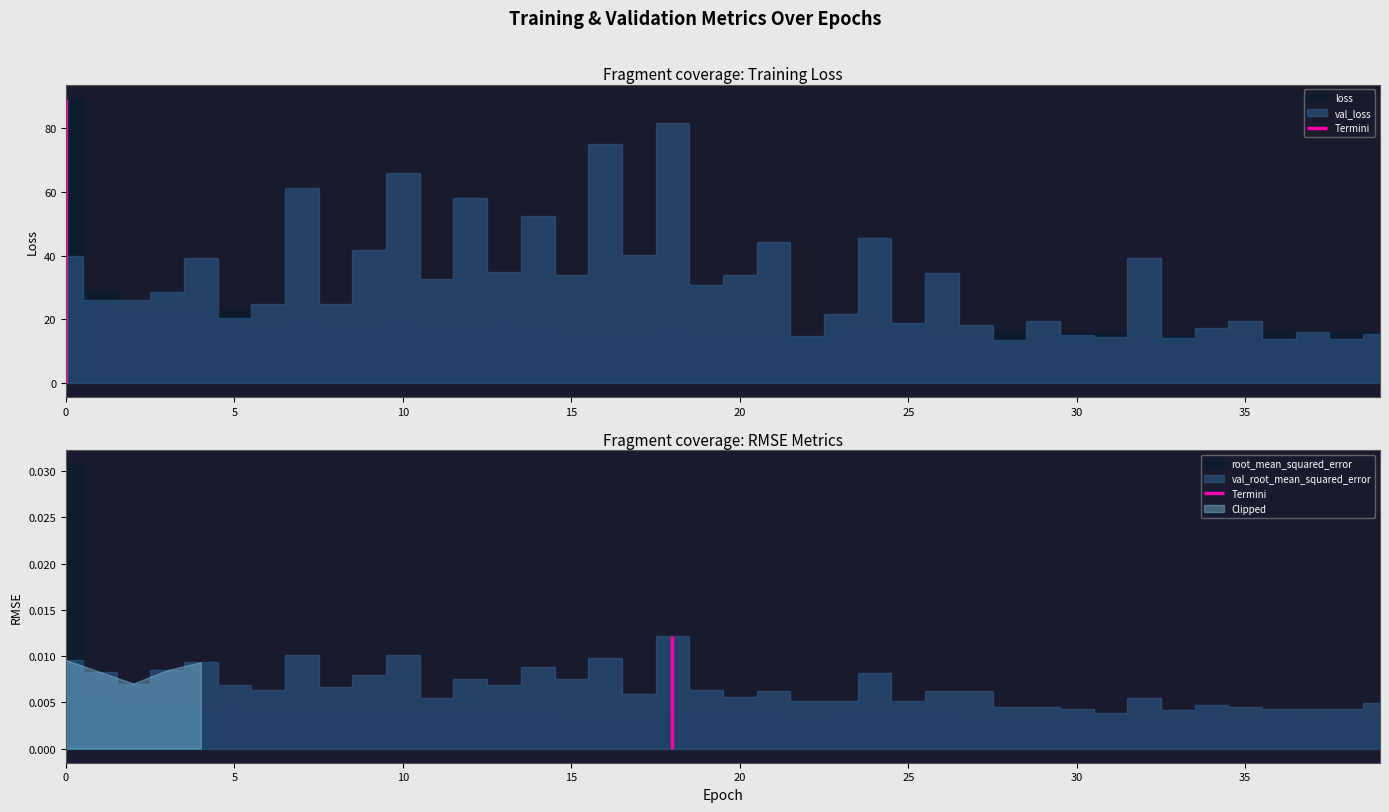

In root_mean_squared_error, how many points are higher than both neighbors (excluding endpoints)?

12